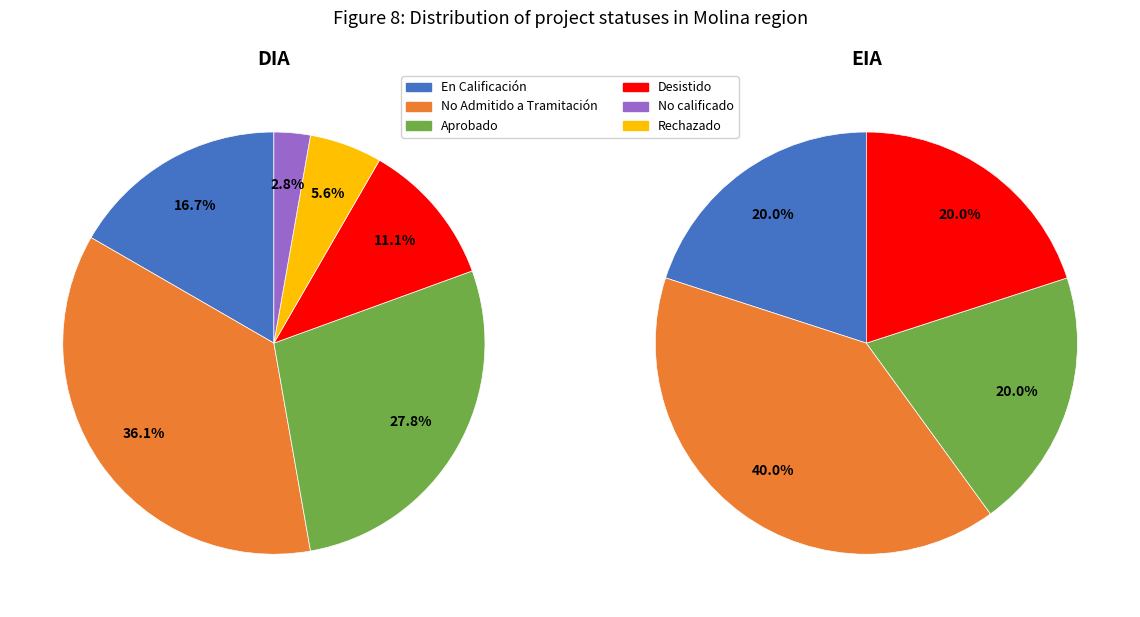

The Desistido slice represents 23% of the pie. True or false?

False